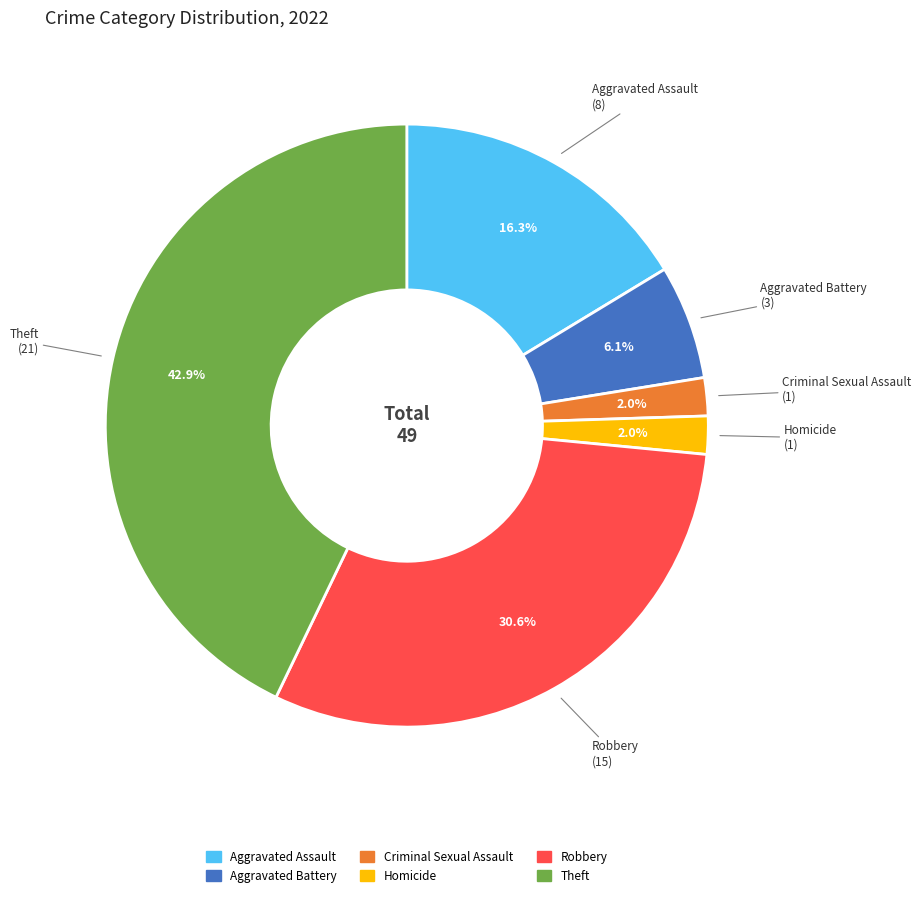

How many segments does this pie chart have?

6